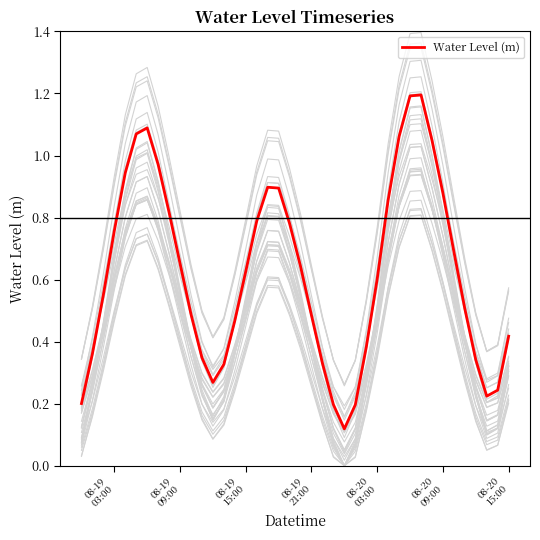

What is the maximum value for Water Level (m)?

1.2